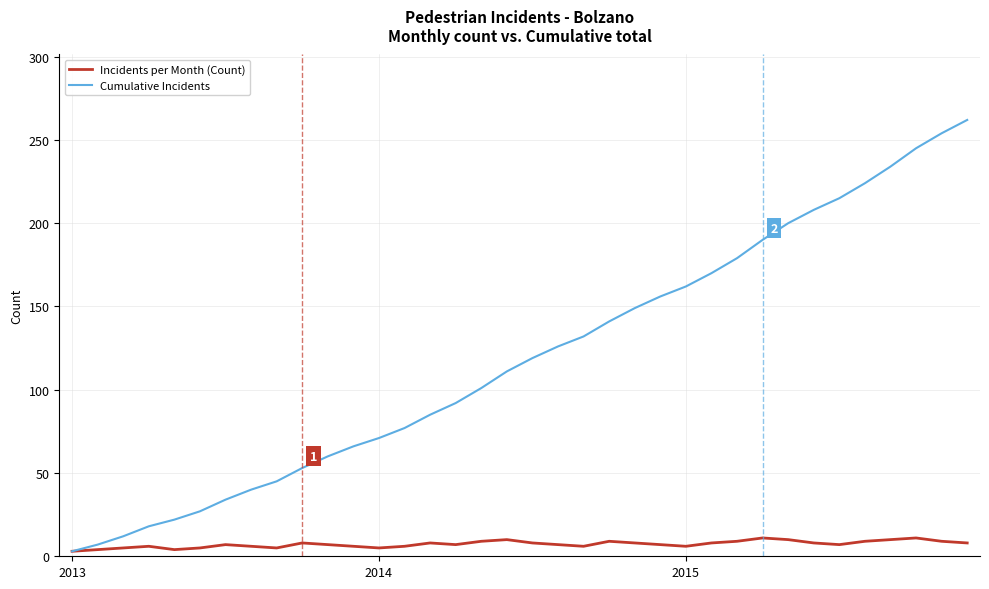

Rank the series by their maximum value, from highest to lowest.

Cumulative Incidents, Incidents per Month (Count)